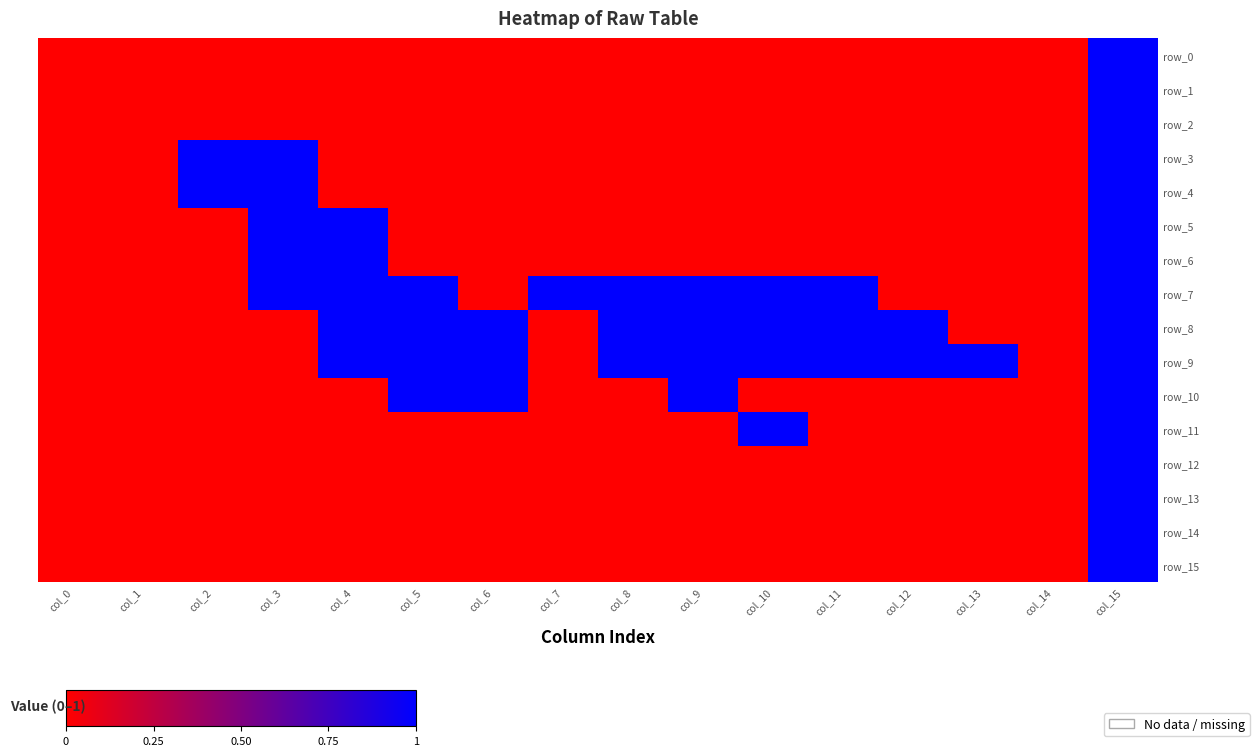

Is it true that row_6 equals 0 at col_13?

True